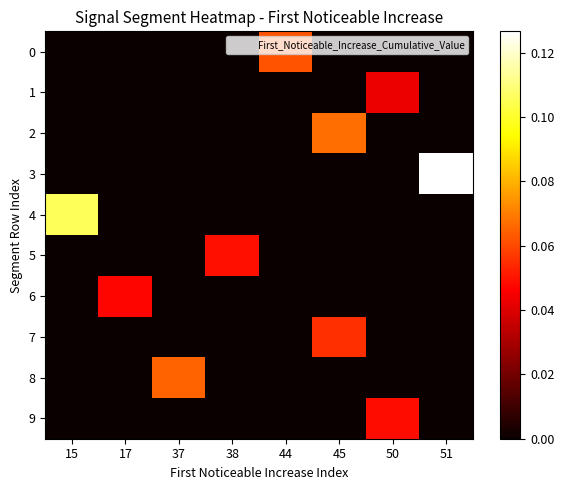

How many distinct data groups are displayed?

10